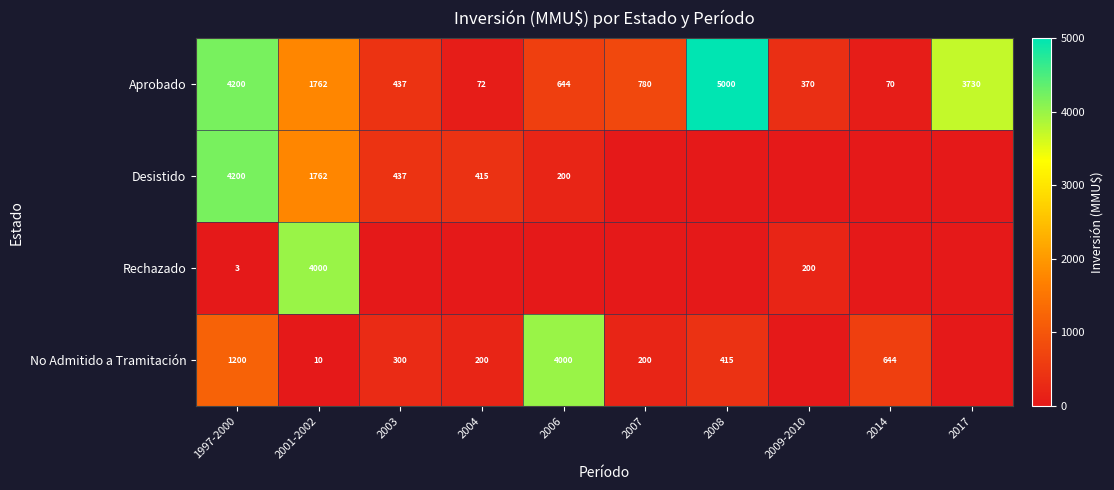

Rank the categories by Aprobado value from lowest to highest.

2014, 2004, 2009-2010, 2003, 2006, 2007, 2001-2002, 2017, 1997-2000, 2008